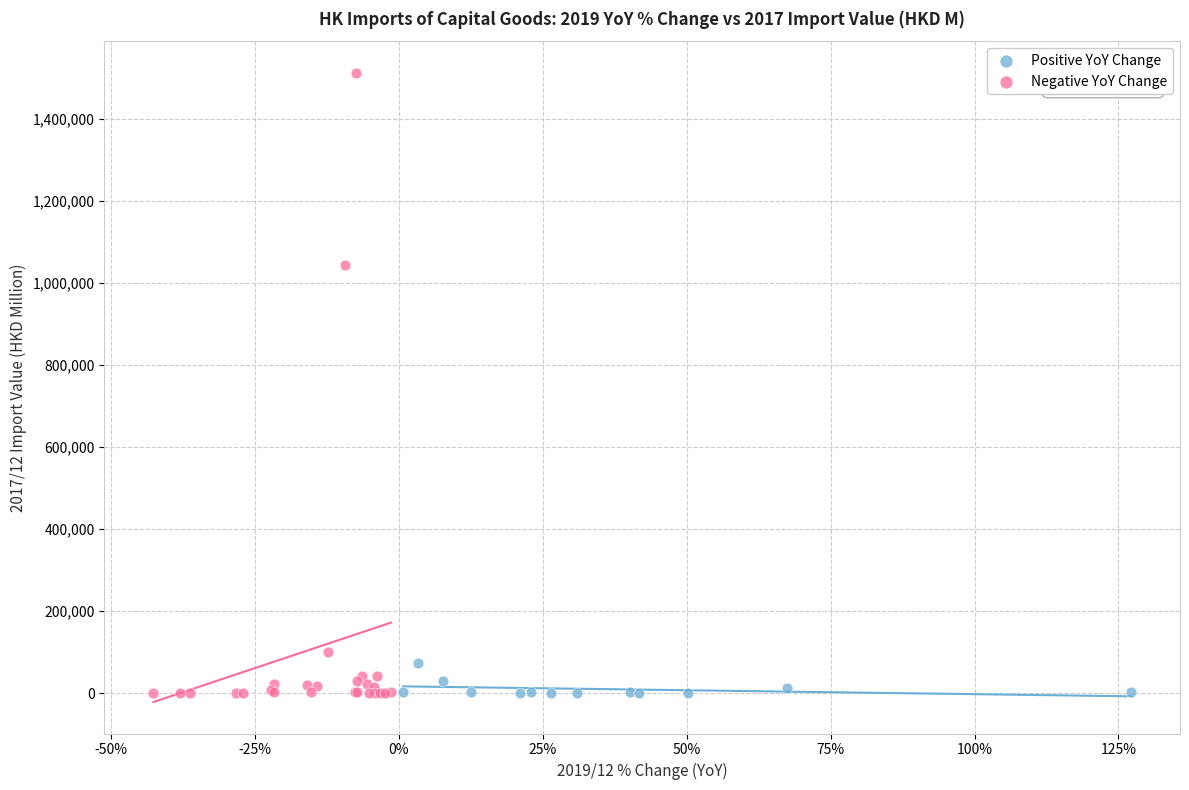

Which series reaches the maximum Y coordinate?

Negative YoY Change